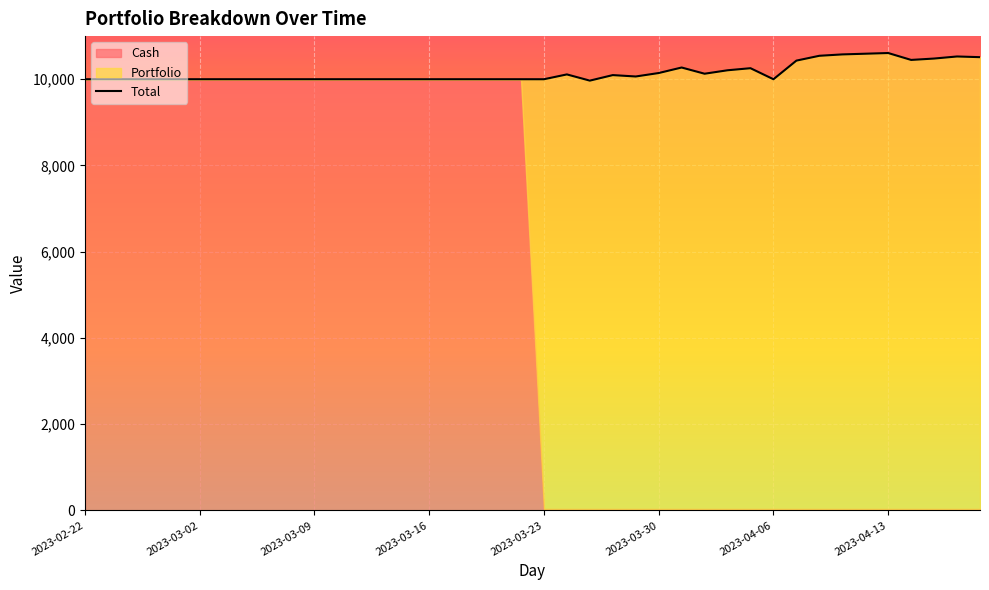

Is the value of Cash at 2023-04-17 greater than the value of Total at 2023-03-16?

No